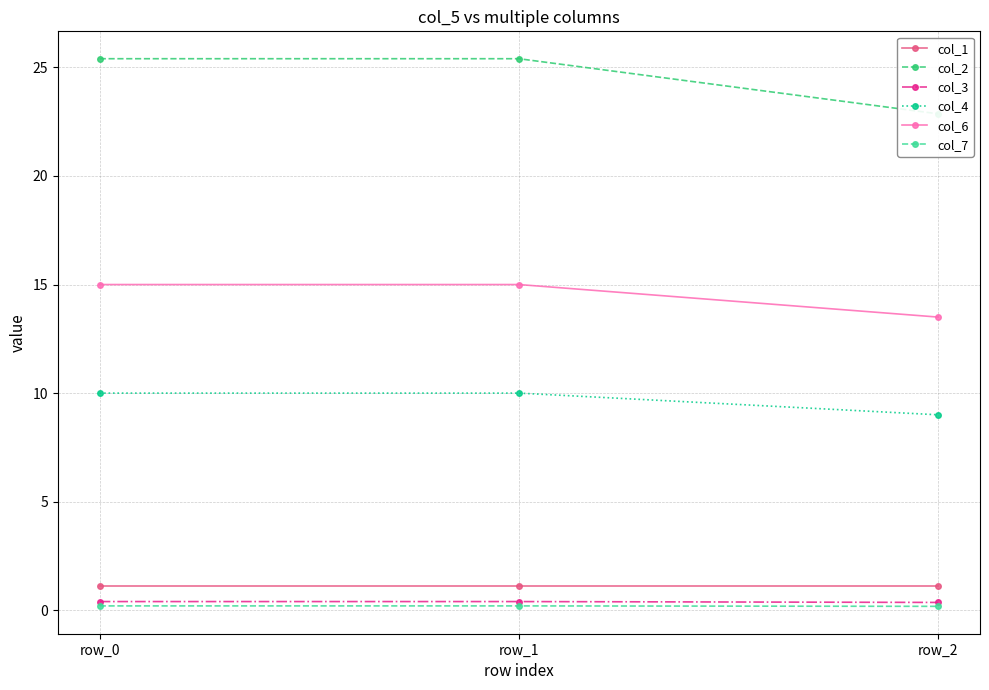

Rank the categories by col_4 value from highest to lowest.

row_0, row_1, row_2